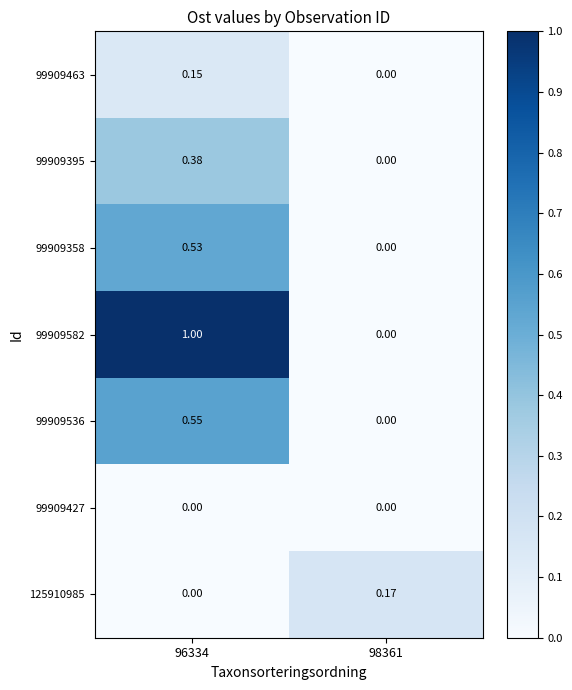

List the series in order of their peak value, lowest first.

99909427, 99909463, 125910985, 99909395, 99909358, 99909536, 99909582